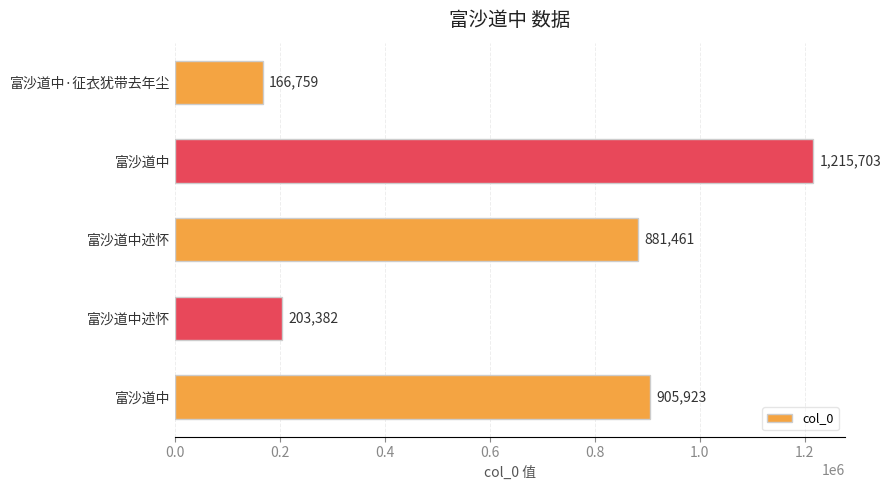

What is the difference between the second highest and second lowest values?

702541